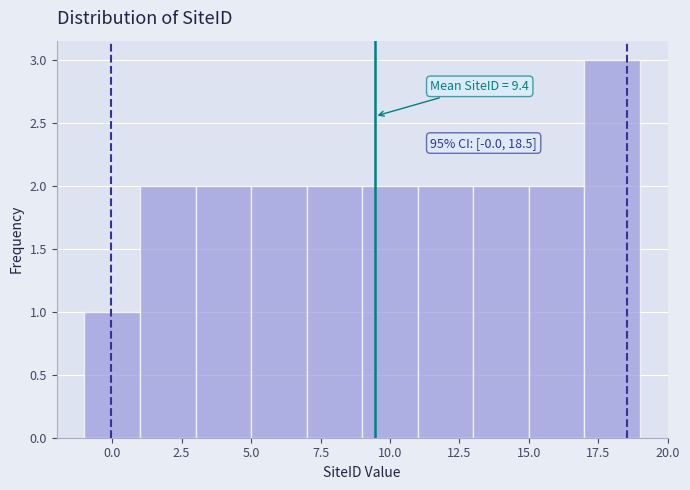

Over which range of the x-axis is the bar tallest?

17 to 19